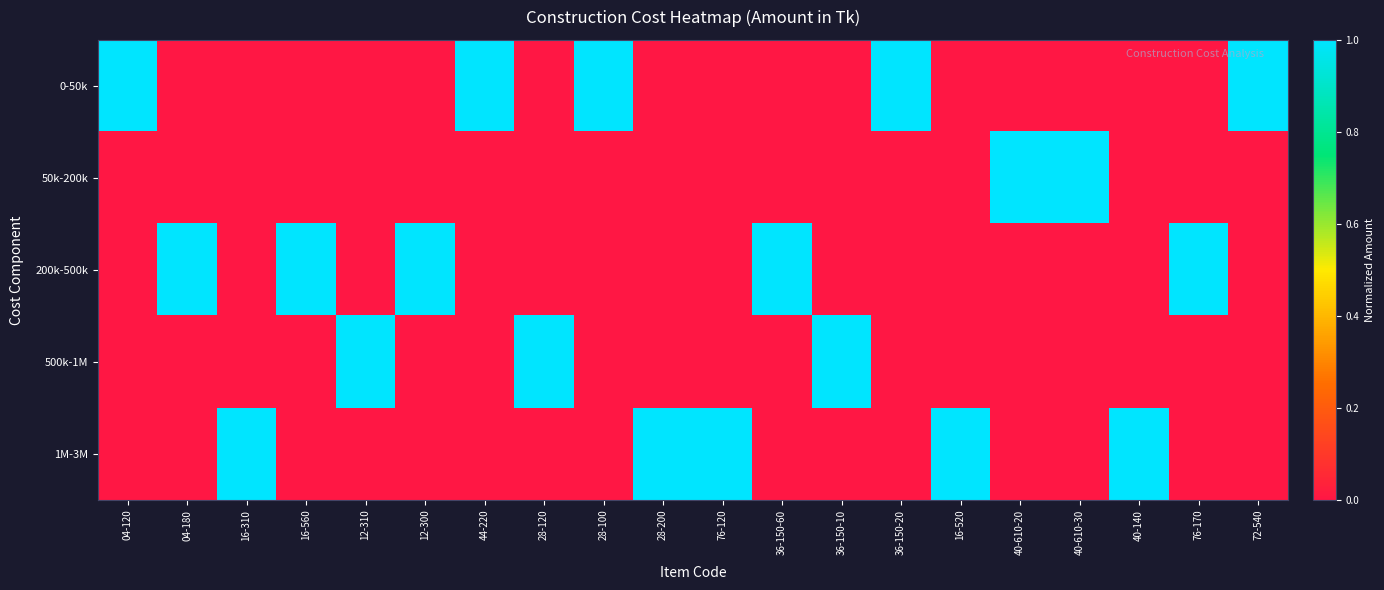

Reading left to right, extract all data points from this chart.

0-50k: 04-120=1	04-180=0	16-310=0	16-560=0	12-310=0	12-300=0	44-220=1	28-120=0	28-100=1	28-200=0	76-120=0	36-150-60=0	36-150-10=0	36-150-20=1	16-520=0	40-610-20=0	40-610-30=0	40-140=0	76-170=0	72-540=1
50k-200k: 04-120=0	04-180=0	16-310=0	16-560=0	12-310=0	12-300=0	44-220=0	28-120=0	28-100=0	28-200=0	76-120=0	36-150-60=0	36-150-10=0	36-150-20=0	16-520=0	40-610-20=1	40-610-30=1	40-140=0	76-170=0	72-540=0
200k-500k: 04-120=0	04-180=1	16-310=0	16-560=1	12-310=0	12-300=1	44-220=0	28-120=0	28-100=0	28-200=0	76-120=0	36-150-60=1	36-150-10=0	36-150-20=0	16-520=0	40-610-20=0	40-610-30=0	40-140=0	76-170=1	72-540=0
500k-1M: 04-120=0	04-180=0	16-310=0	16-560=0	12-310=1	12-300=0	44-220=0	28-120=1	28-100=0	28-200=0	76-120=0	36-150-60=0	36-150-10=1	36-150-20=0	16-520=0	40-610-20=0	40-610-30=0	40-140=0	76-170=0	72-540=0
1M-3M: 04-120=0	04-180=0	16-310=1	16-560=0	12-310=0	12-300=0	44-220=0	28-120=0	28-100=0	28-200=1	76-120=1	36-150-60=0	36-150-10=0	36-150-20=0	16-520=1	40-610-20=0	40-610-30=0	40-140=1	76-170=0	72-540=0